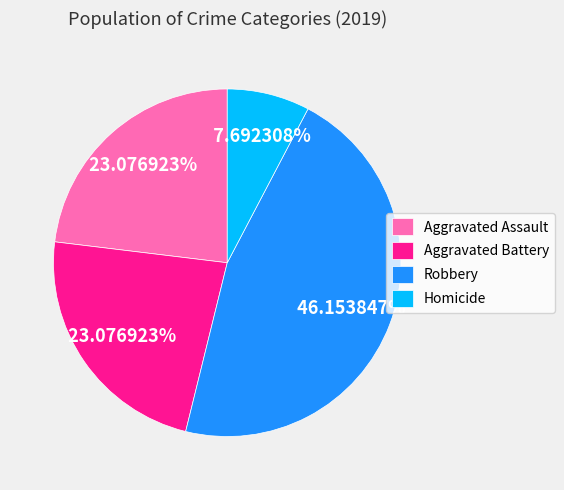

What is the smallest slice in the pie chart?

Homicide